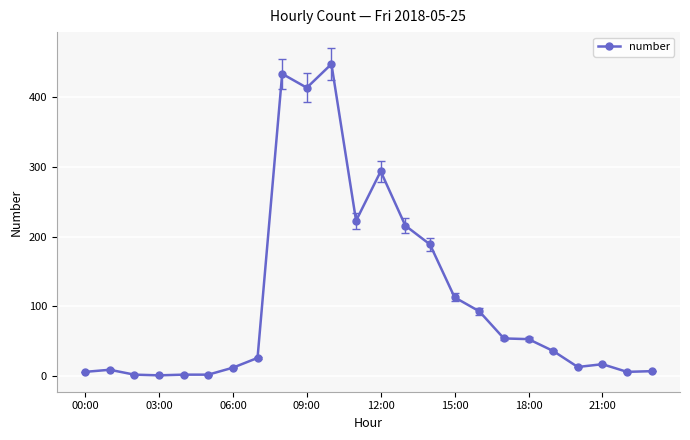

What is the difference between the second highest and minimum values?

433